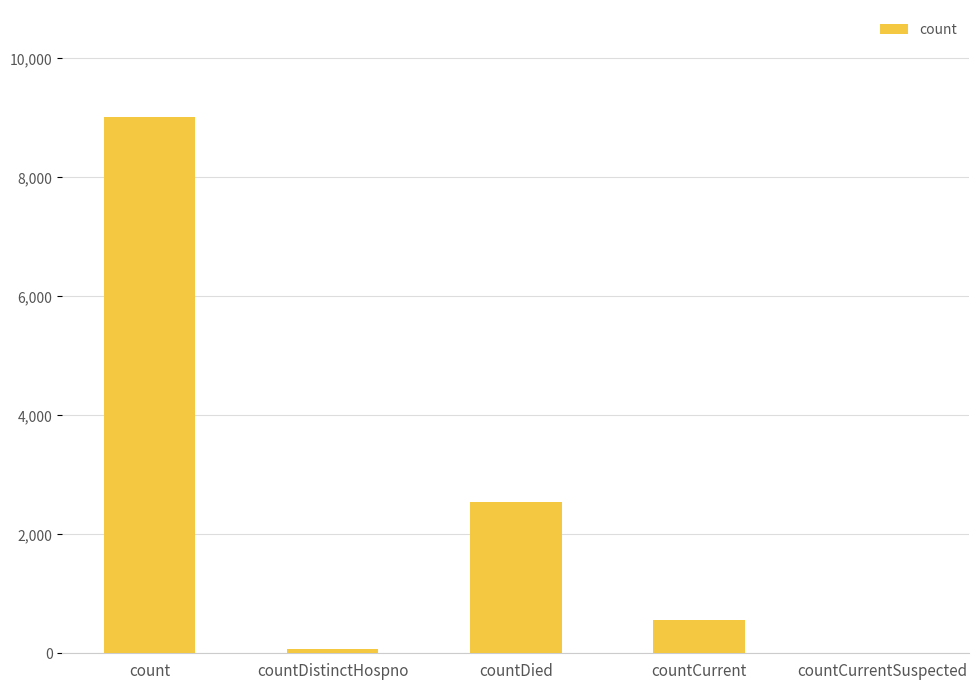

Reading right to left, extract all data points from this chart.

0	561	2547	76	9011